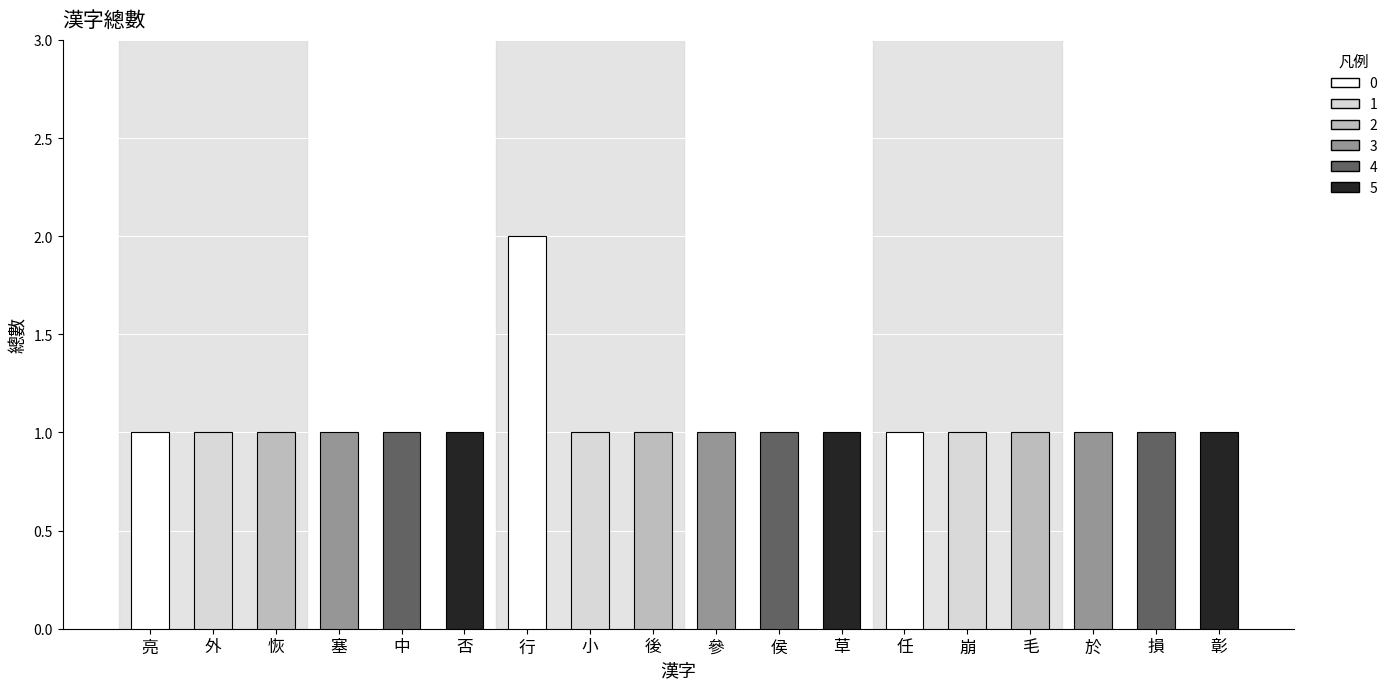

What is the maximum value shown in the chart?

2